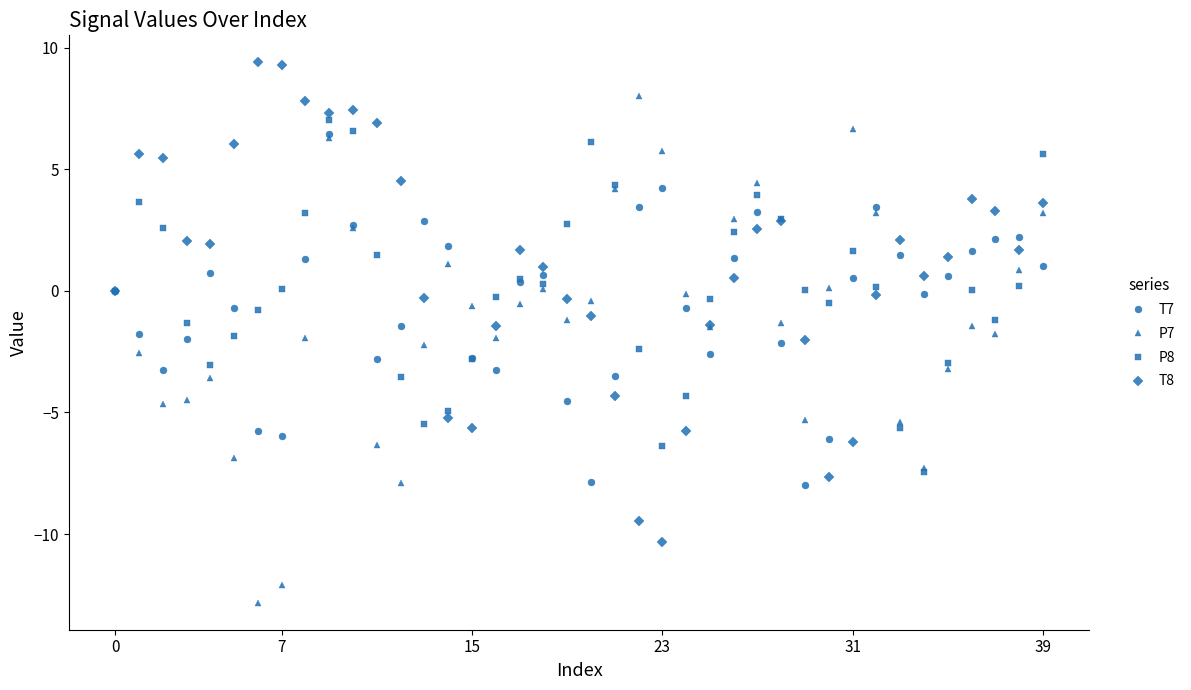

Which series ends up on top after the final intersection of P7 and T7?

P7